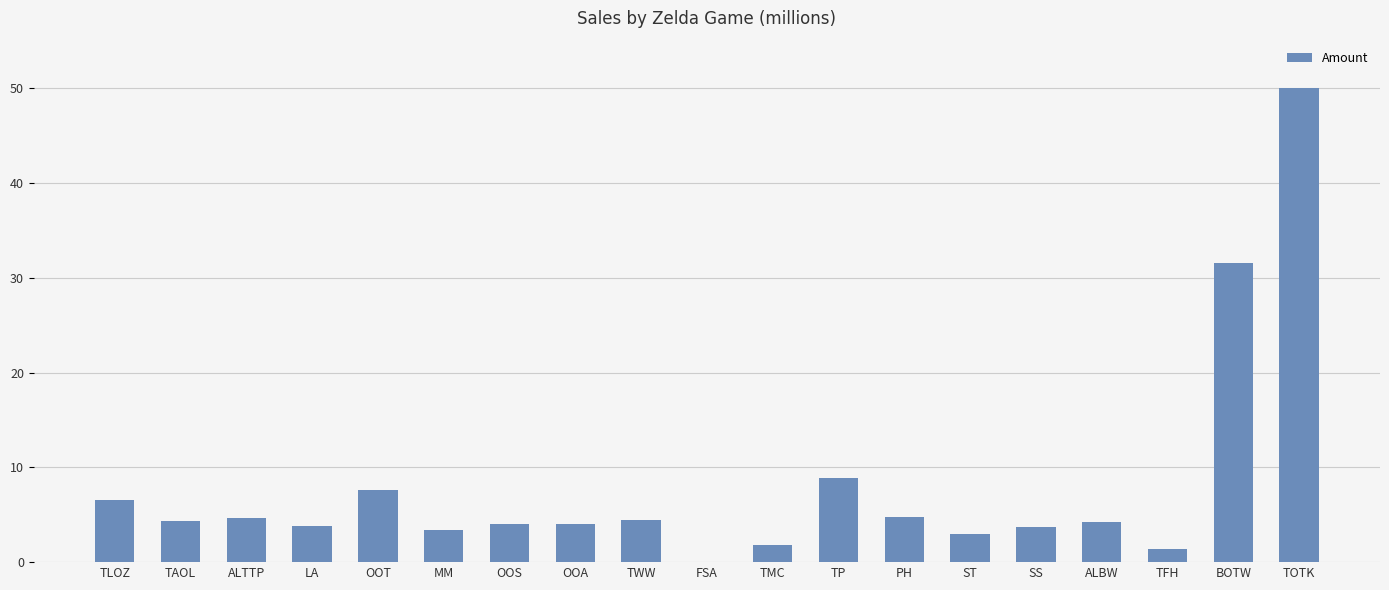

True or false: the data shows 11.2 at OOT.

False